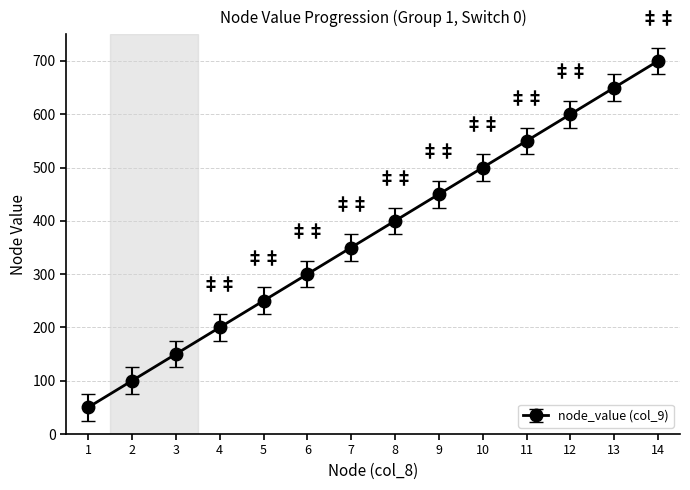

List the labels in order of value, smallest first.

1, 2, 3, 4, 5, 6, 7, 8, 9, 10, 11, 12, 13, 14